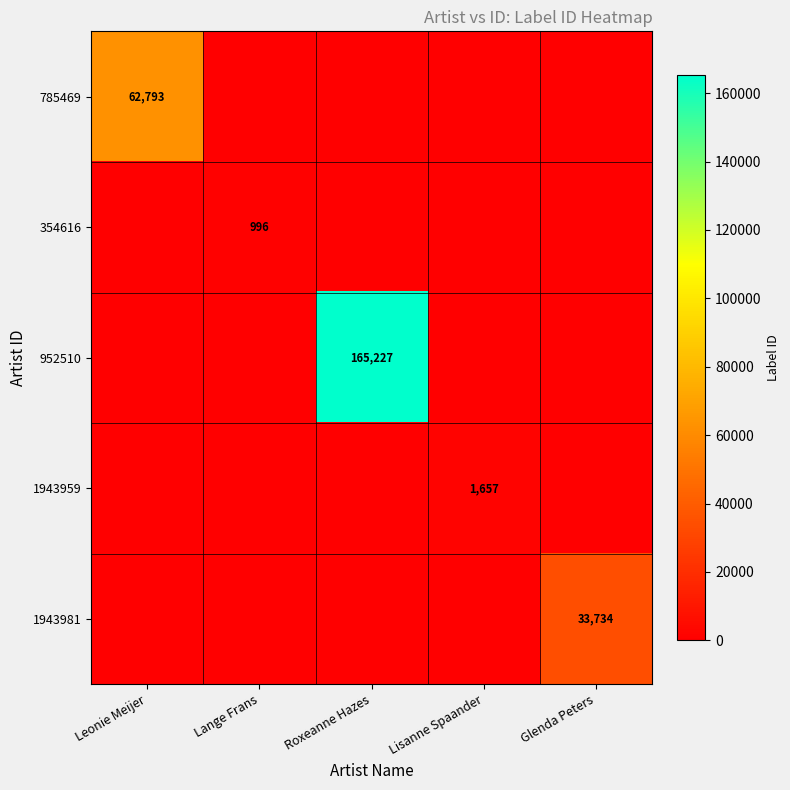

True or false: 1943981 has a value of 33734 at Glenda Peters.

True